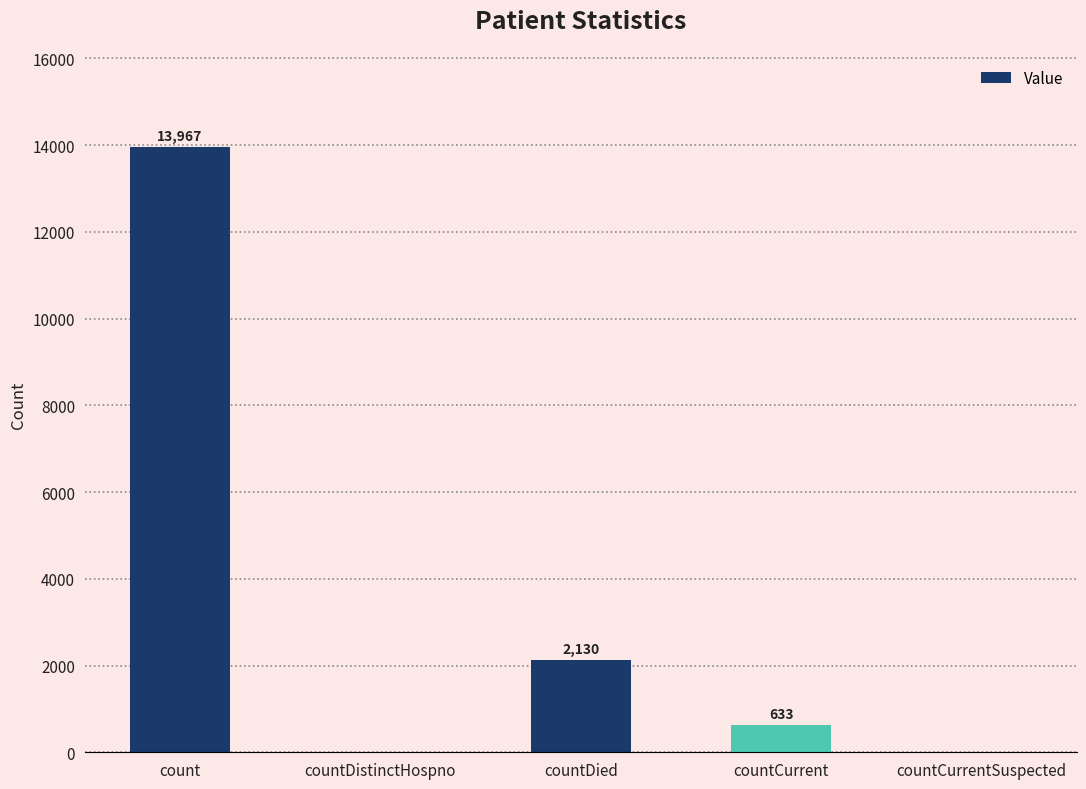

Between countDied and countCurrent, which is larger?

countDied